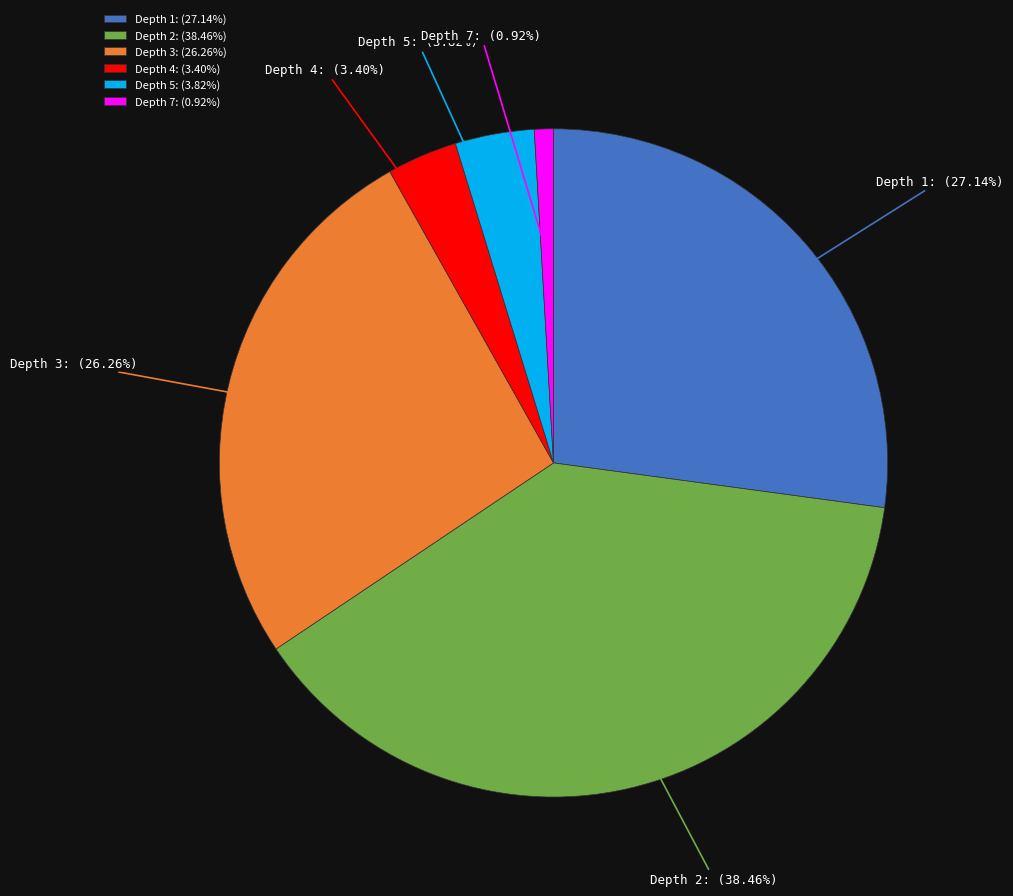

Between Depth 7: (0.92%) and Depth 2: (38.46%), which is larger?

Depth 2: (38.46%)